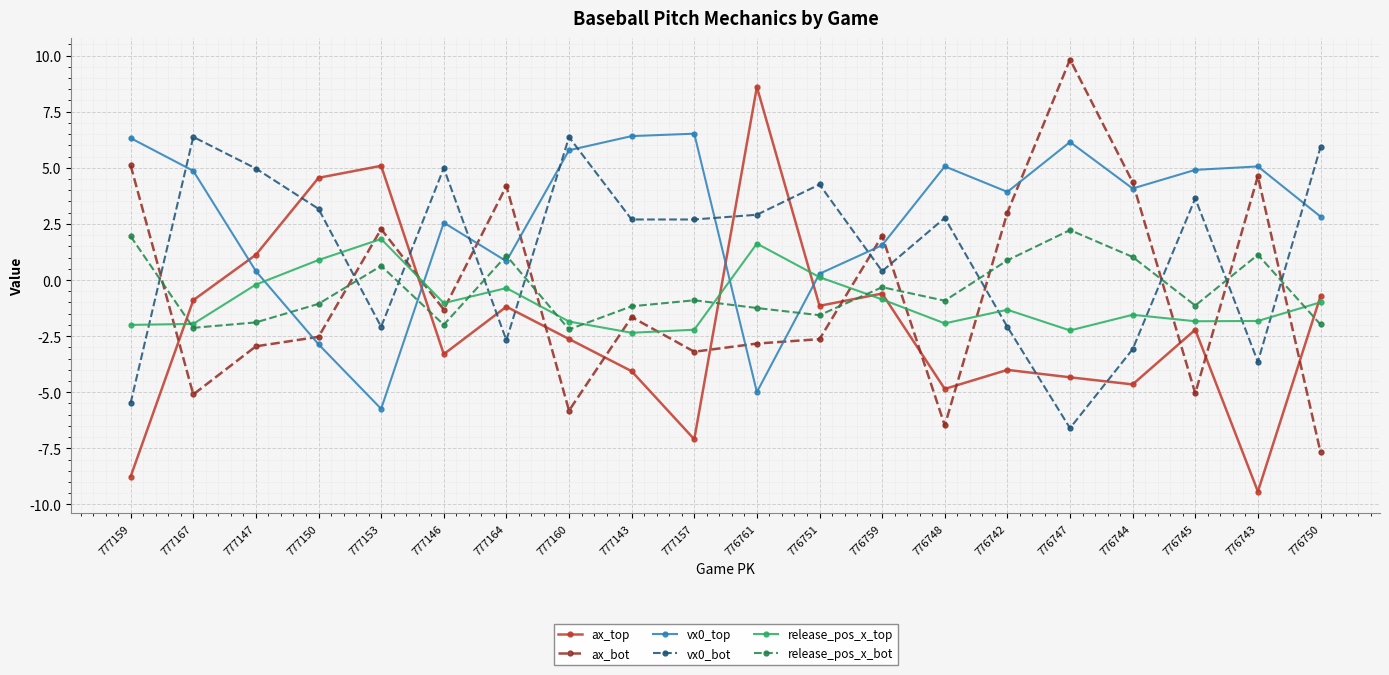

Does the chart have visible grid lines?

Yes